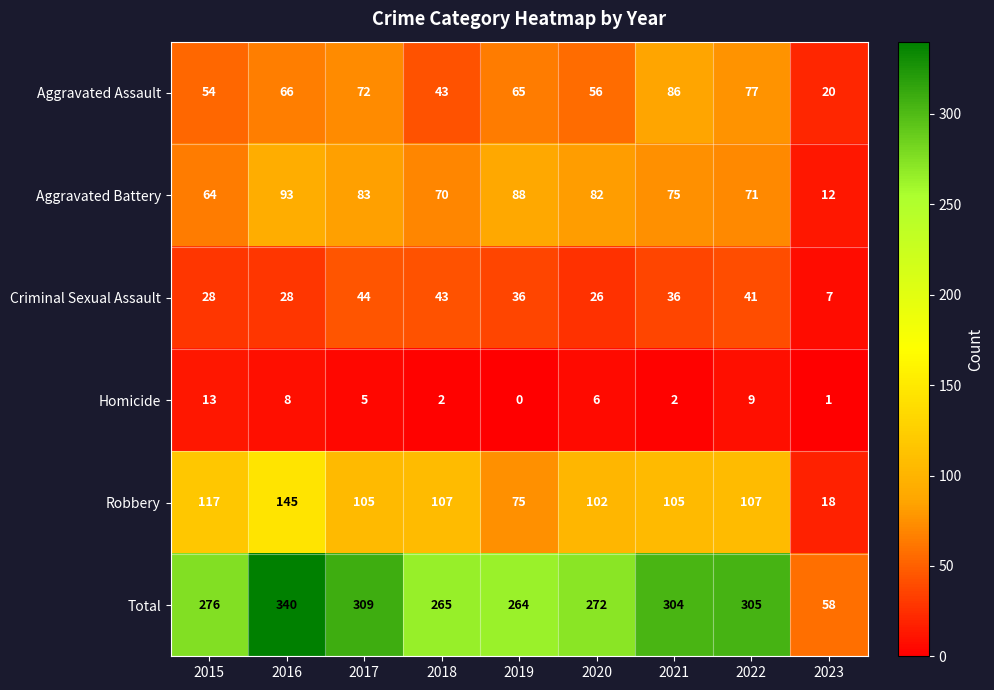

What is the total value across all series at 2022?

610